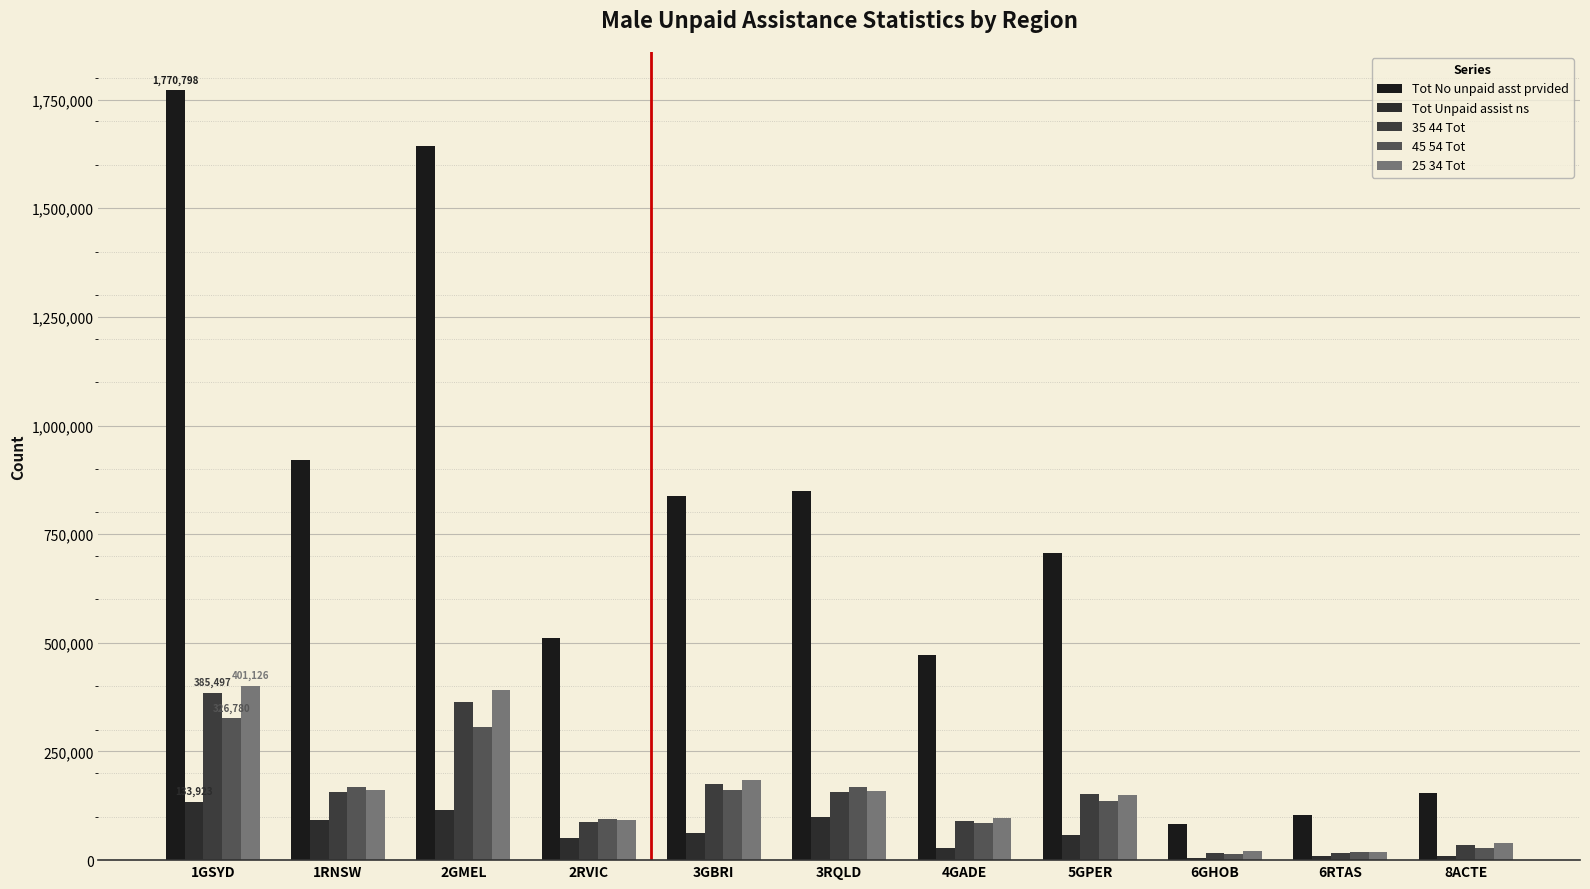

How many groups of bars are there?

11